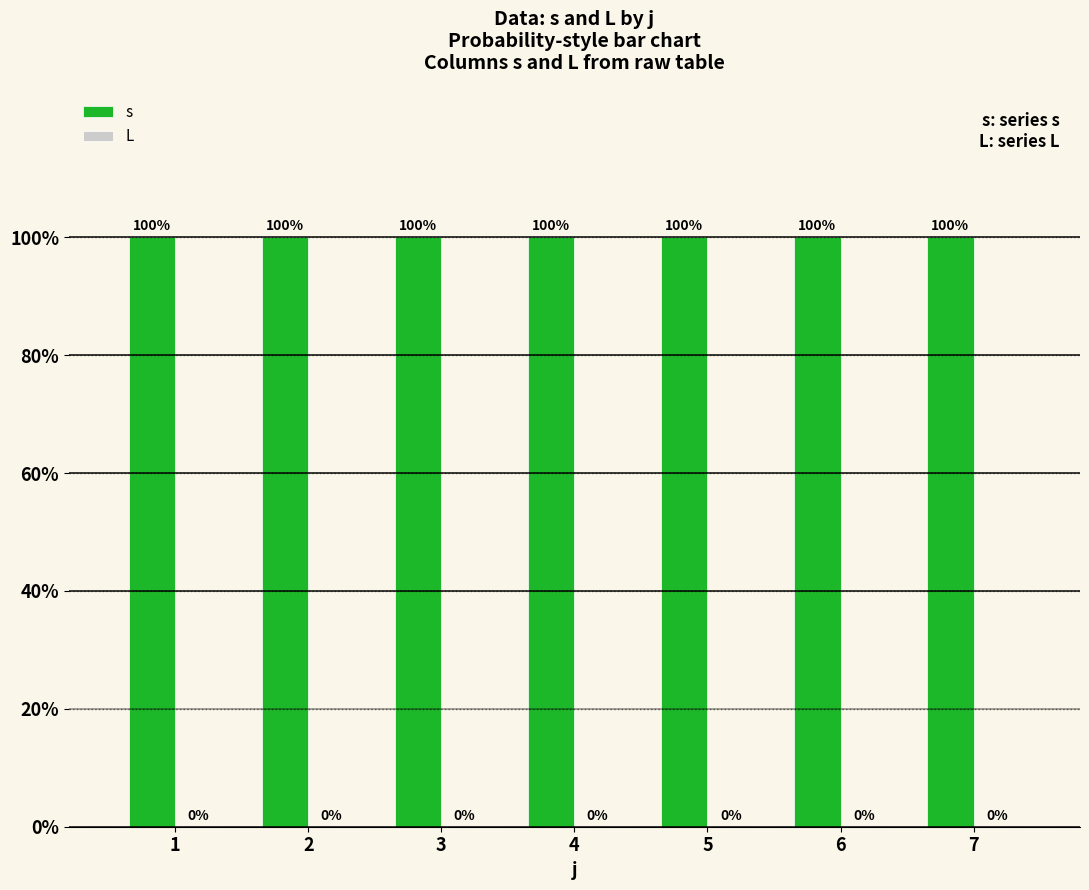

What is the value of the s bar at the 1st from the left?

1